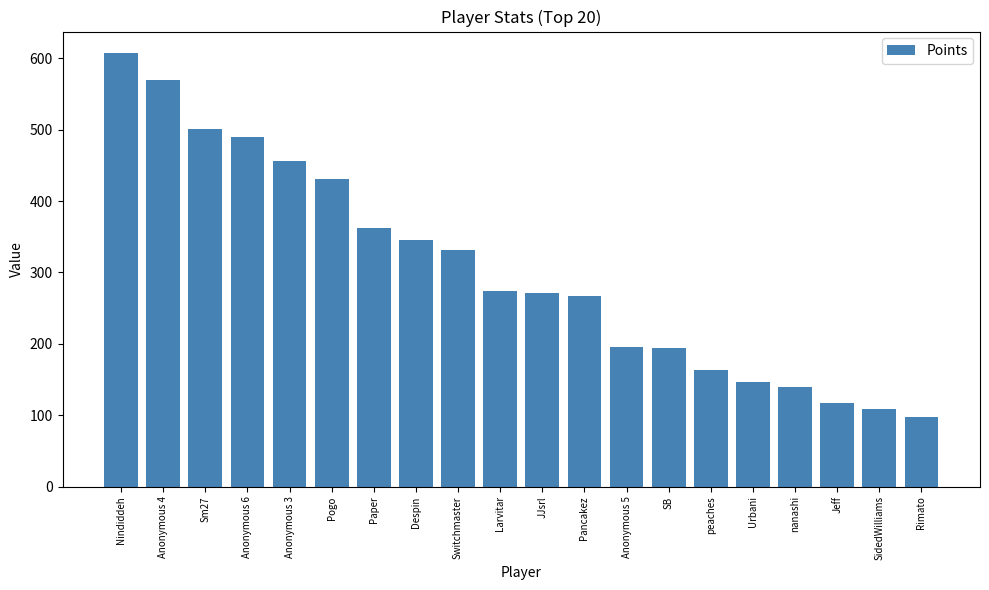

What is the difference between the values at Larvitar and Pancakez?

7